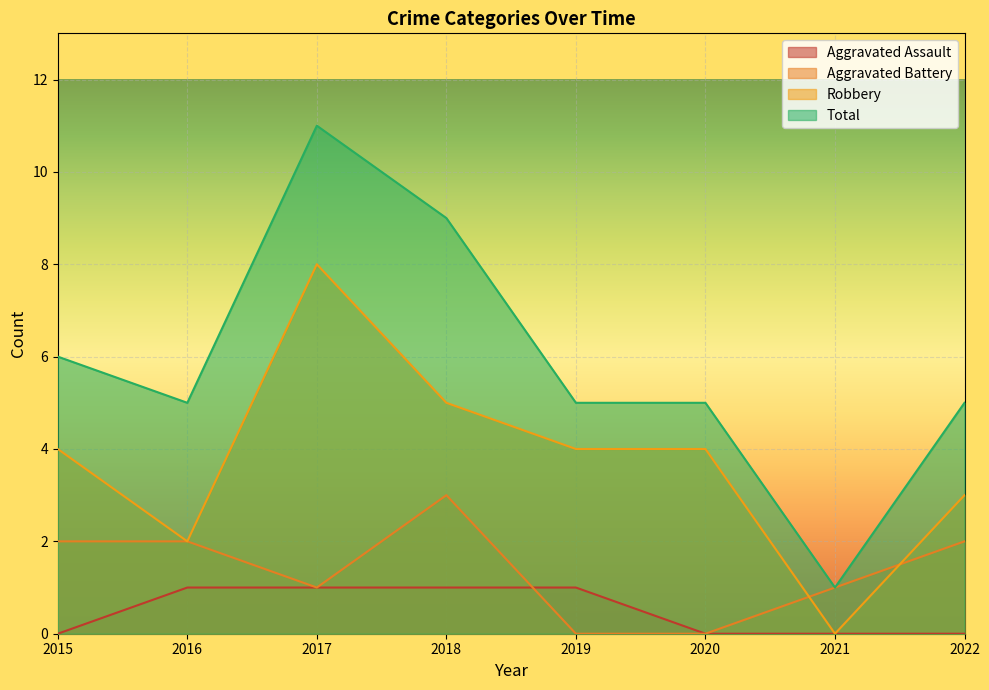

How many data points does each series have?

8